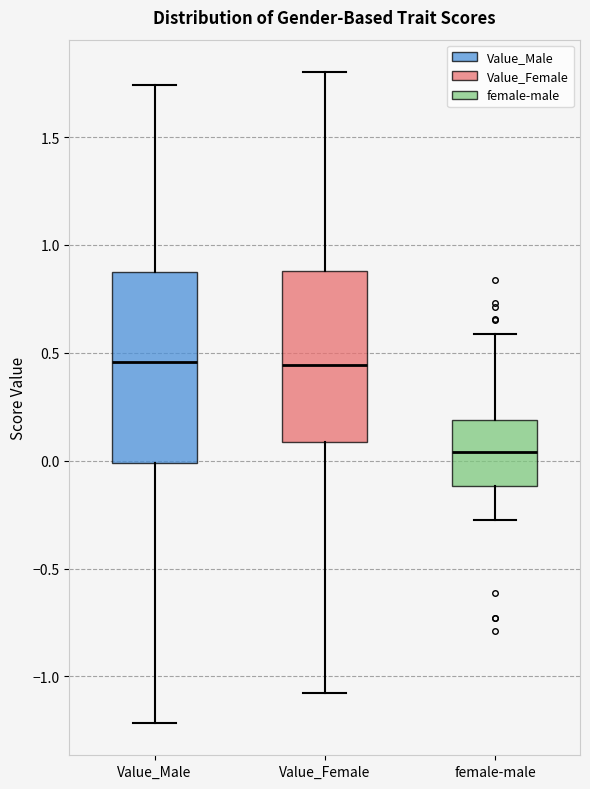

Where is the upper edge of the box for Value_Male on the y-axis? The values are not printed on the chart, so give them approximately, as read against the axis.

0.90